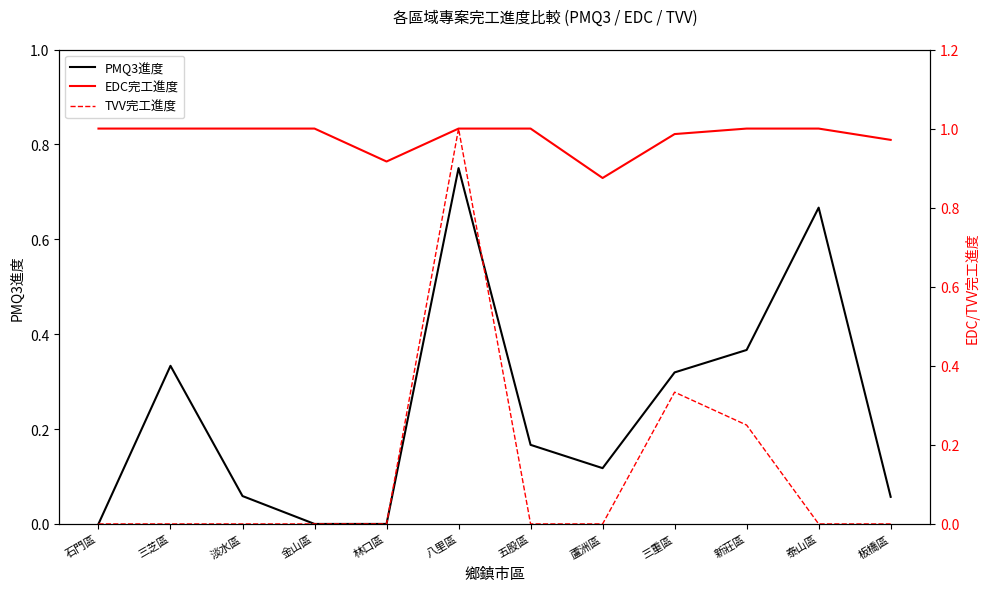

How many values in TVV完工進度 are above zero?

3